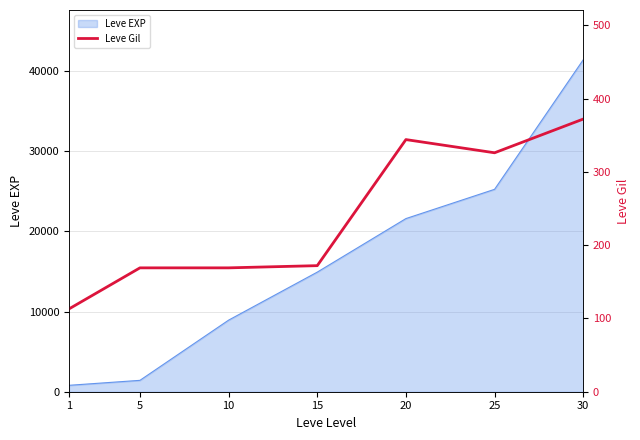

Reading right to left, what are all the values shown in this chart?

30=372	25=326	20=344	15=172	10=169	5=169	1=113